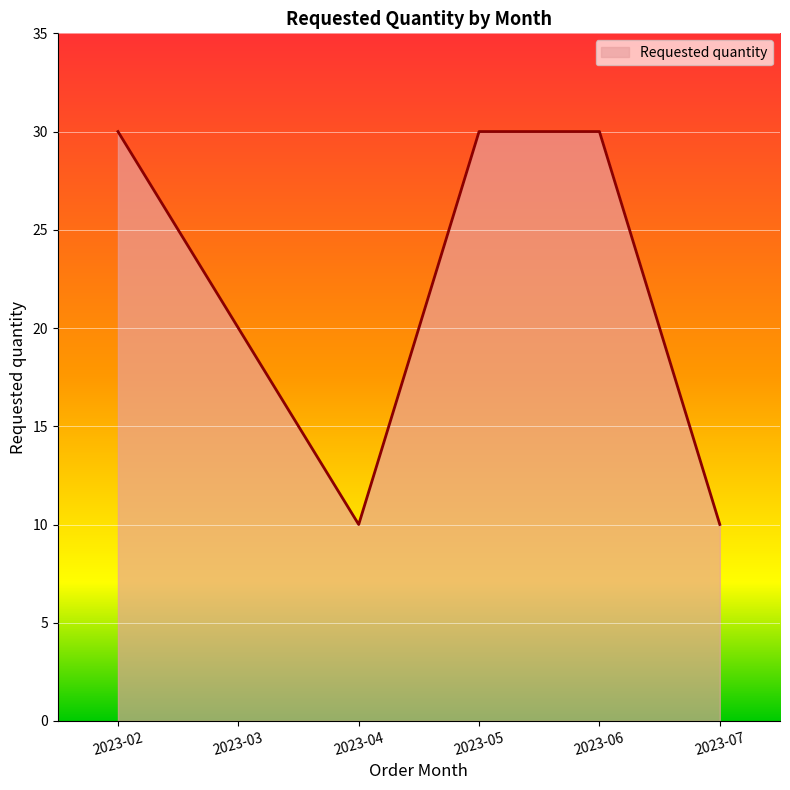

True or false: there are more than 2 points higher than both neighbors.

False